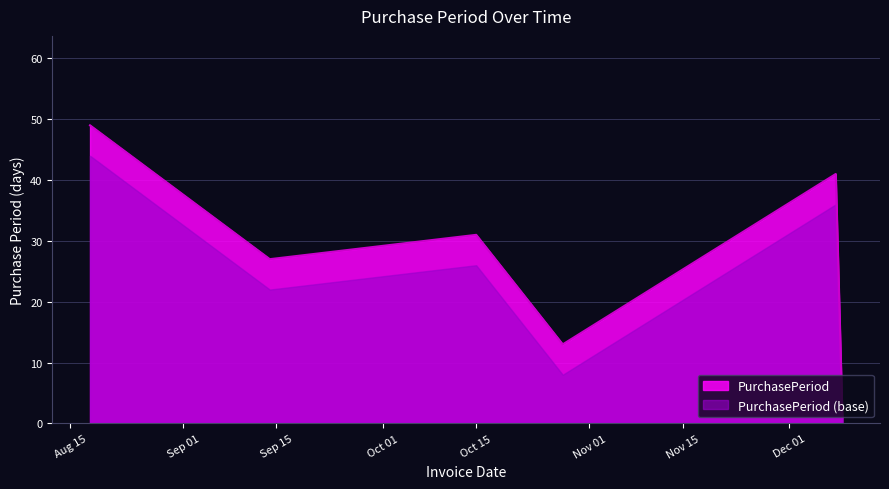

What is the sum of the values at 2015-09-14 and 2015-08-18?

76